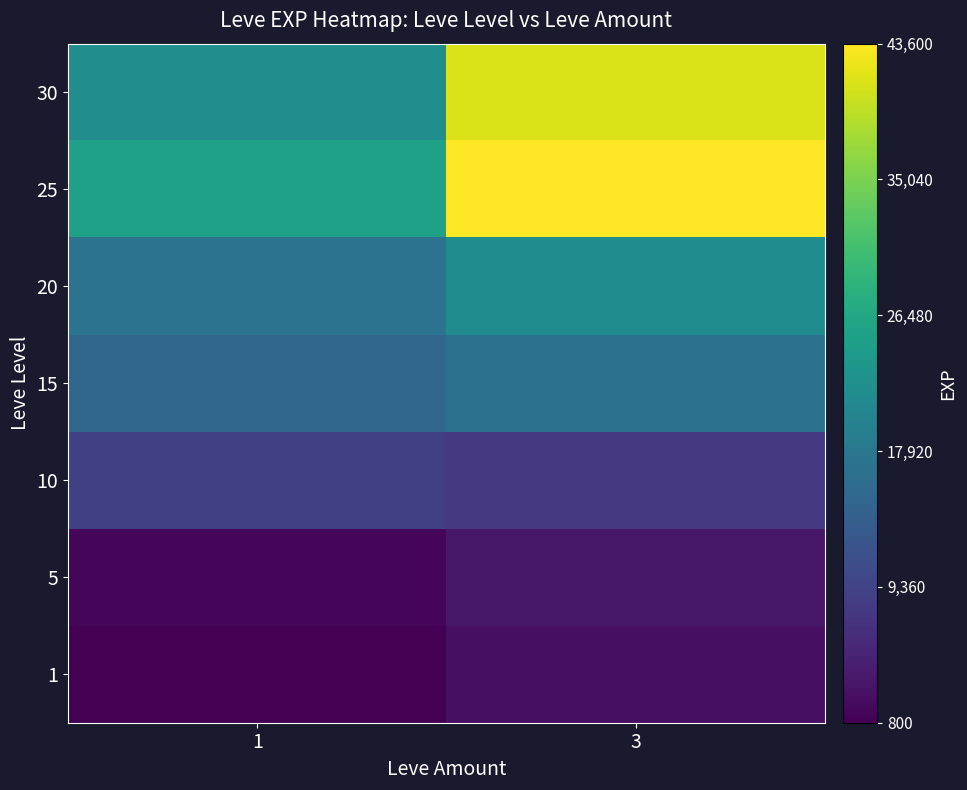

What is the total value across all series at 1?

90180